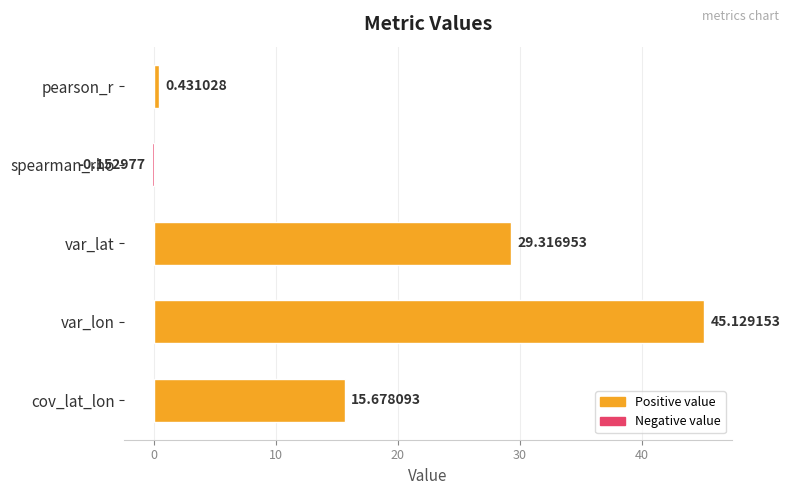

Which has a higher value, var_lon or spearman_rho?

var_lon